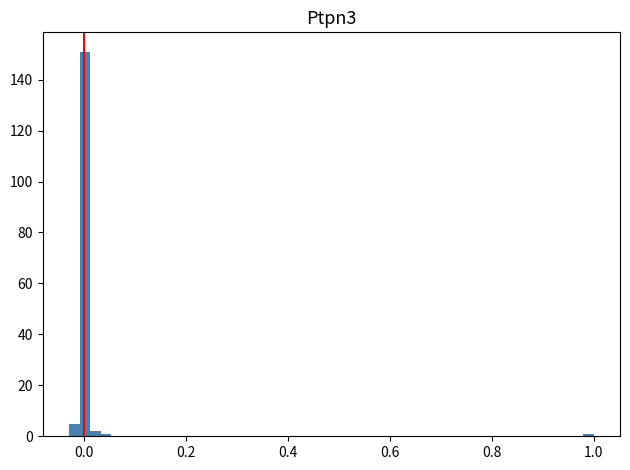

Around what value on the x-axis is the tallest bar? Give the approximate position of its centre, as read against the axis.

0.00